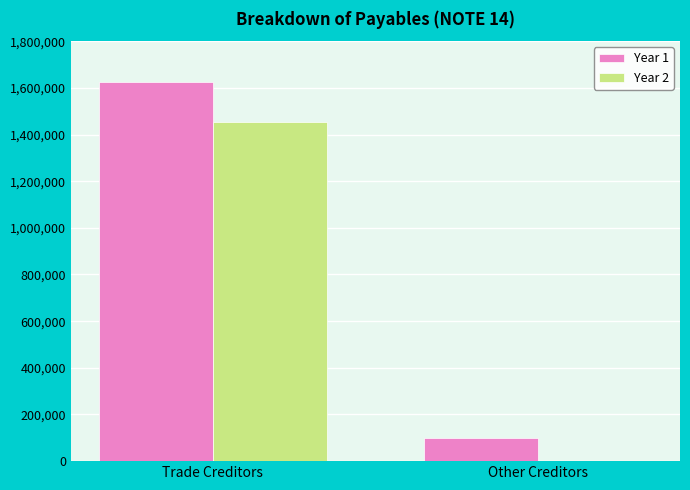

Which series has the largest total across all categories?

Year 1